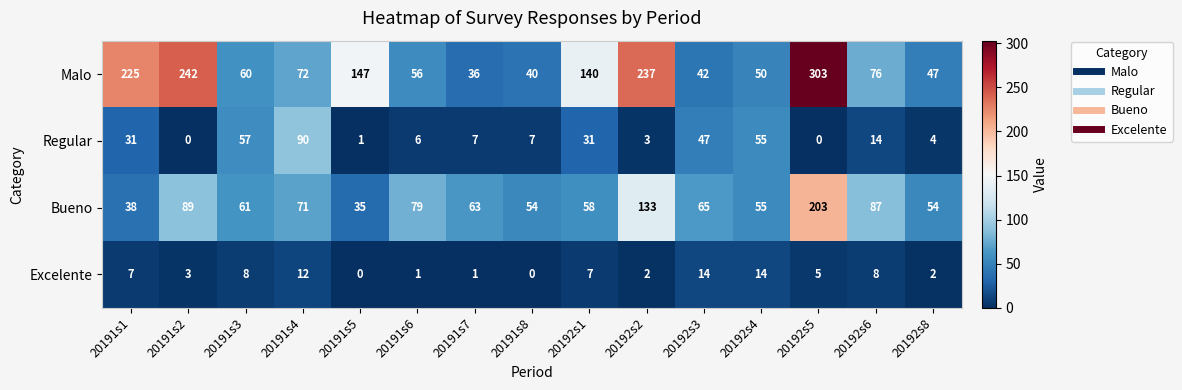

Which series has the largest range (max minus min)?

Malo